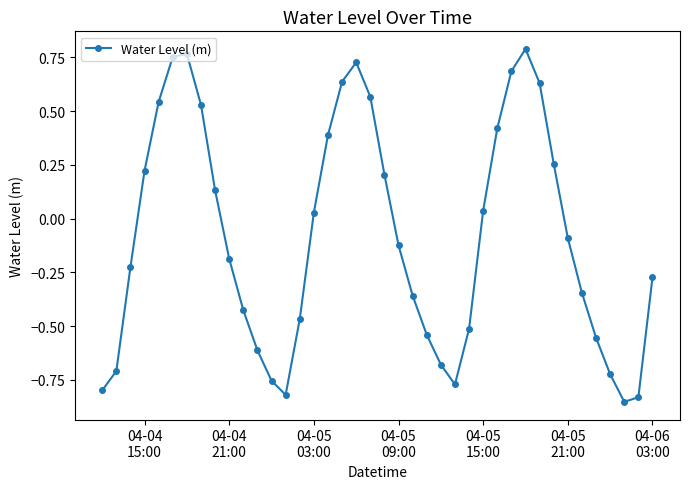

What is the sum of all values?

-3.3